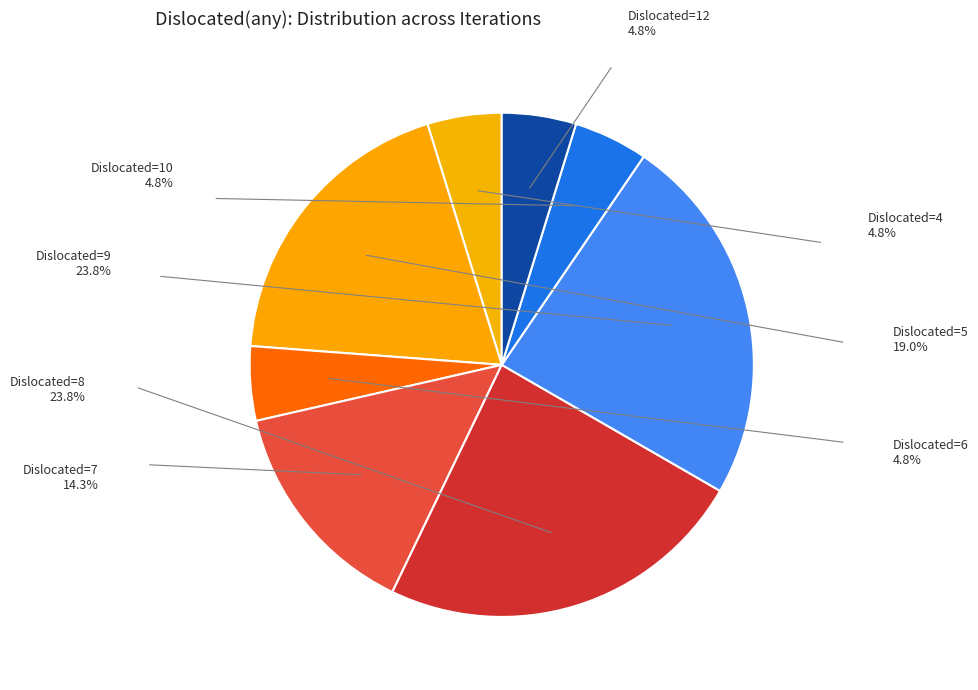

What is the smallest slice in the pie chart?

4